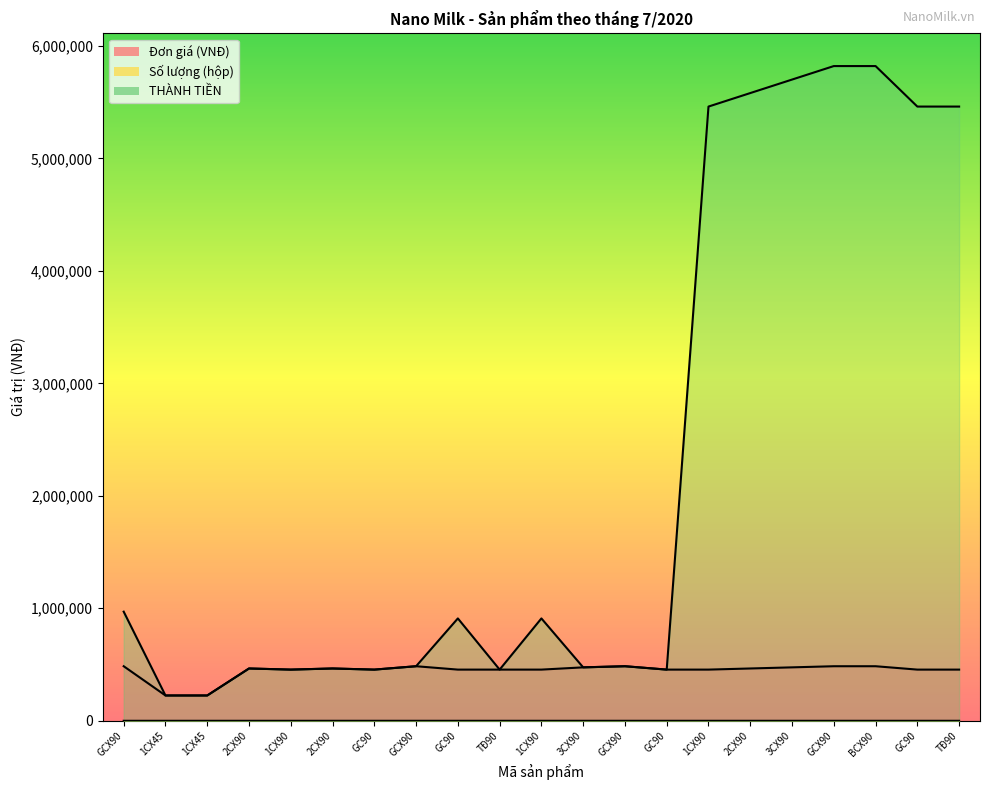

What is the lowest value of the Số lượng (hộp) series?

1